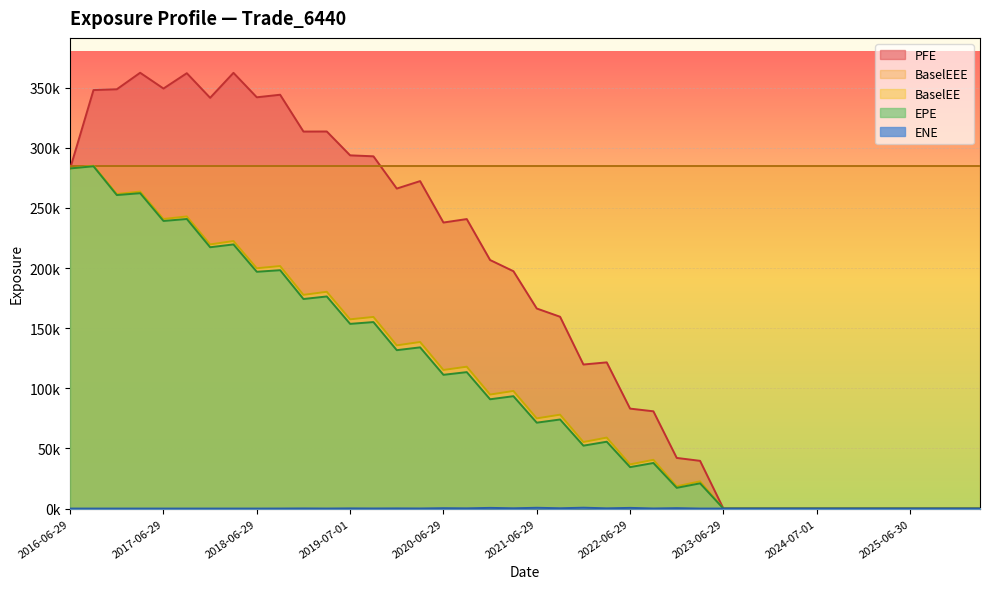

Does the chart display data point markers on the line(s)?

No